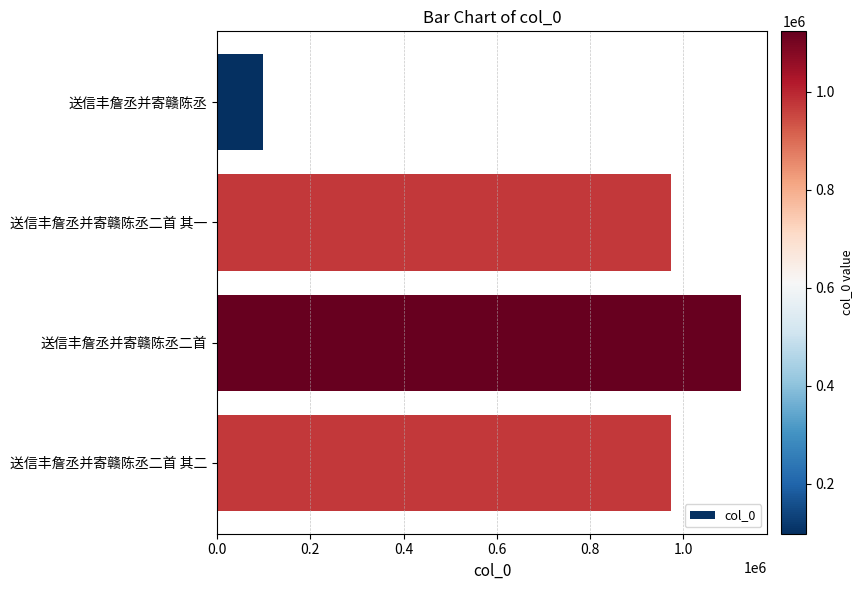

True or false: the data shows 26780 at 送信丰詹丞并寄赣陈丞.

False